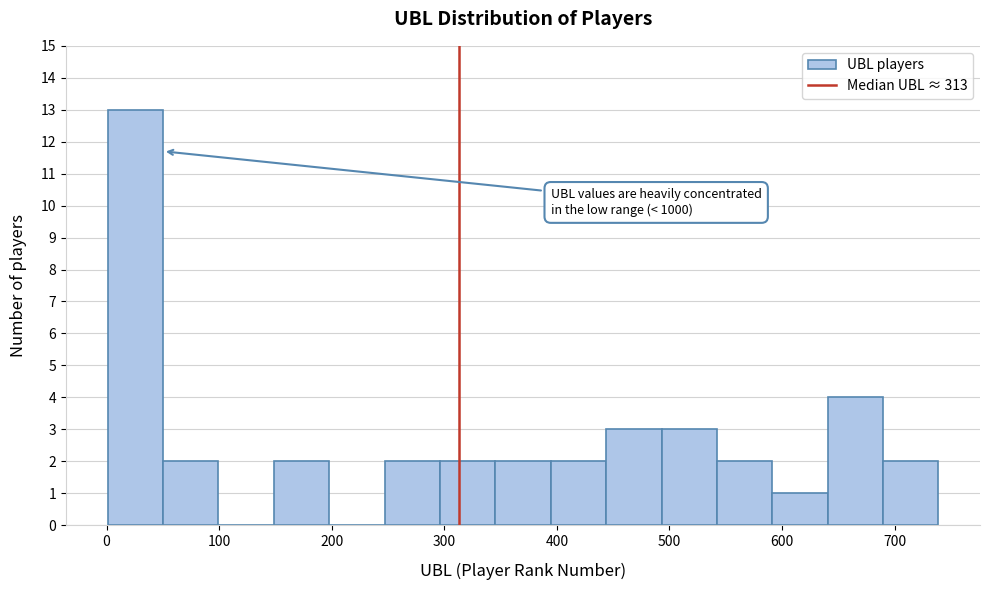

Over which range of the x-axis is the bar tallest?

0 to 50